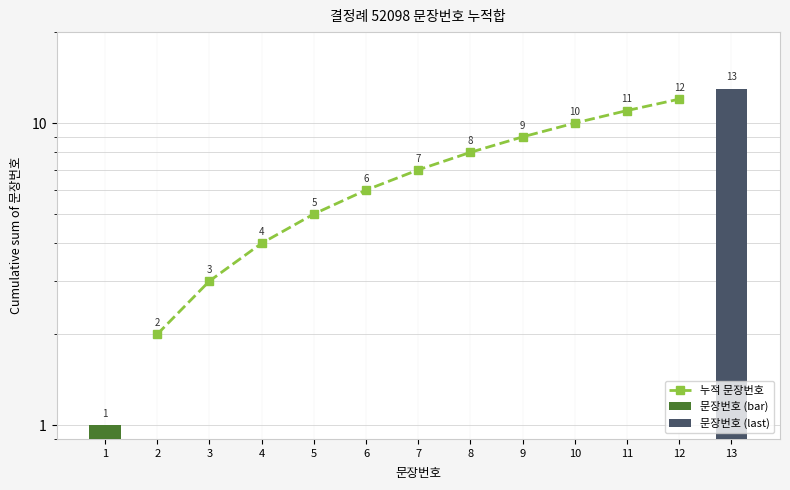

Approximately how many times larger is the value at 8 compared to 11?

0.7